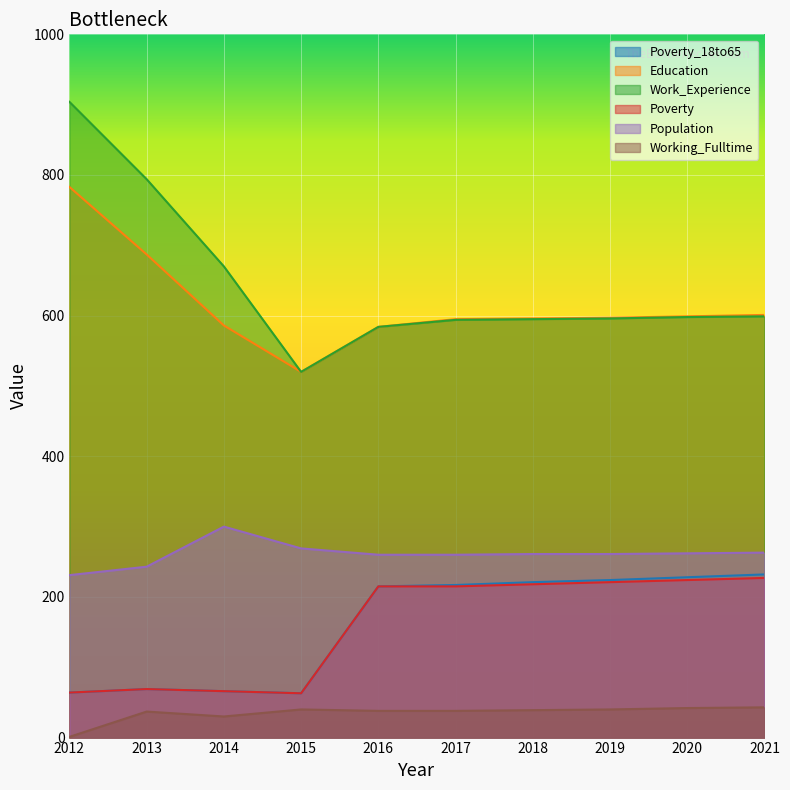

Is it true that Education equals 955 at 2020?

False